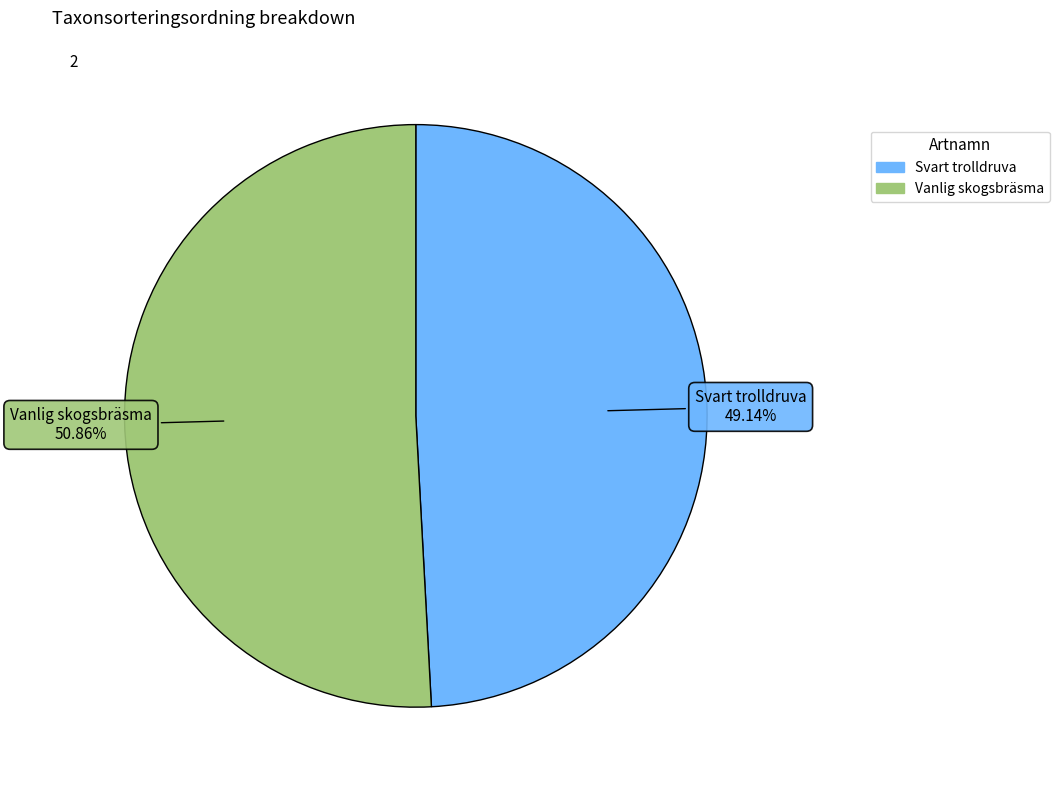

Rank the categories by value from lowest to highest.

Svart trolldruva, Vanlig skogsbräsma